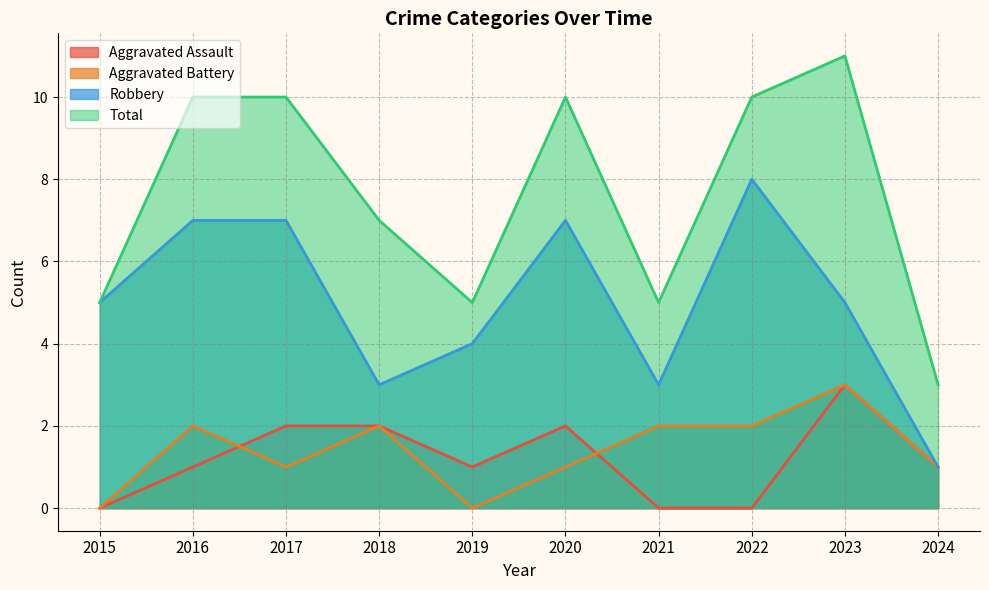

What is the maximum value for Robbery?

8